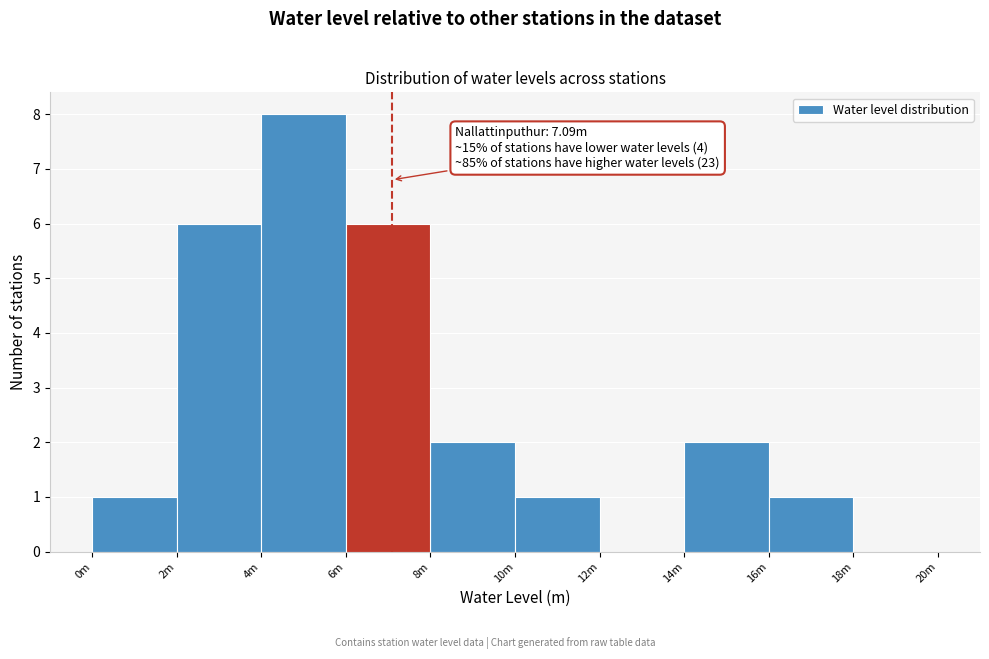

Reading left to right, extract all data points from this chart.

0m=1	2m=6	4m=8	6m=6	8m=2	10m=1	12m=0	14m=2	16m=1	18m=0